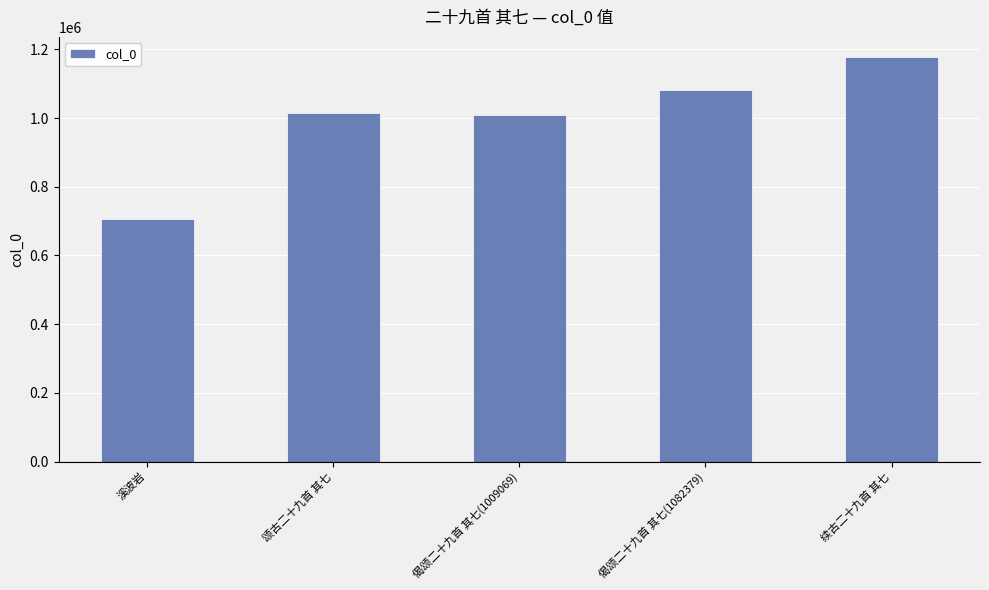

Reading left to right, what are all the values shown in this chart?

溪波岩=706323	颂古二十九首 其七=1014377	偈颂二十九首 其七(1009069)=1009069	偈颂二十九首 其七(1082379)=1082379	续古二十九首 其七=1177254